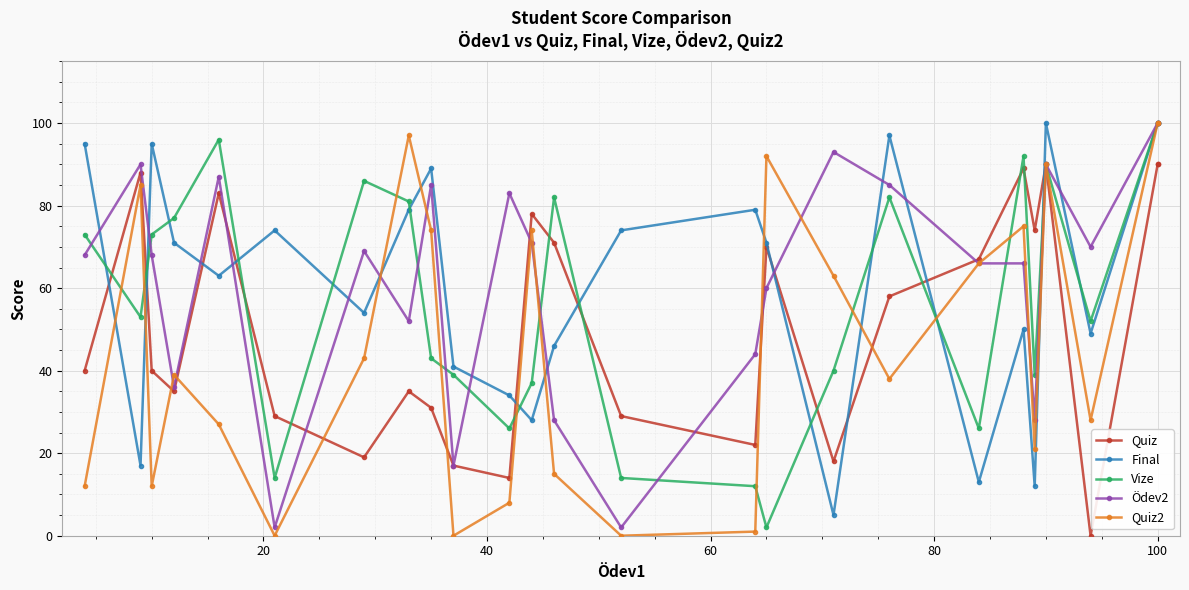

Rank the series by their maximum value, from lowest to highest.

Quiz, Final, Vize, Ödev2, Quiz2